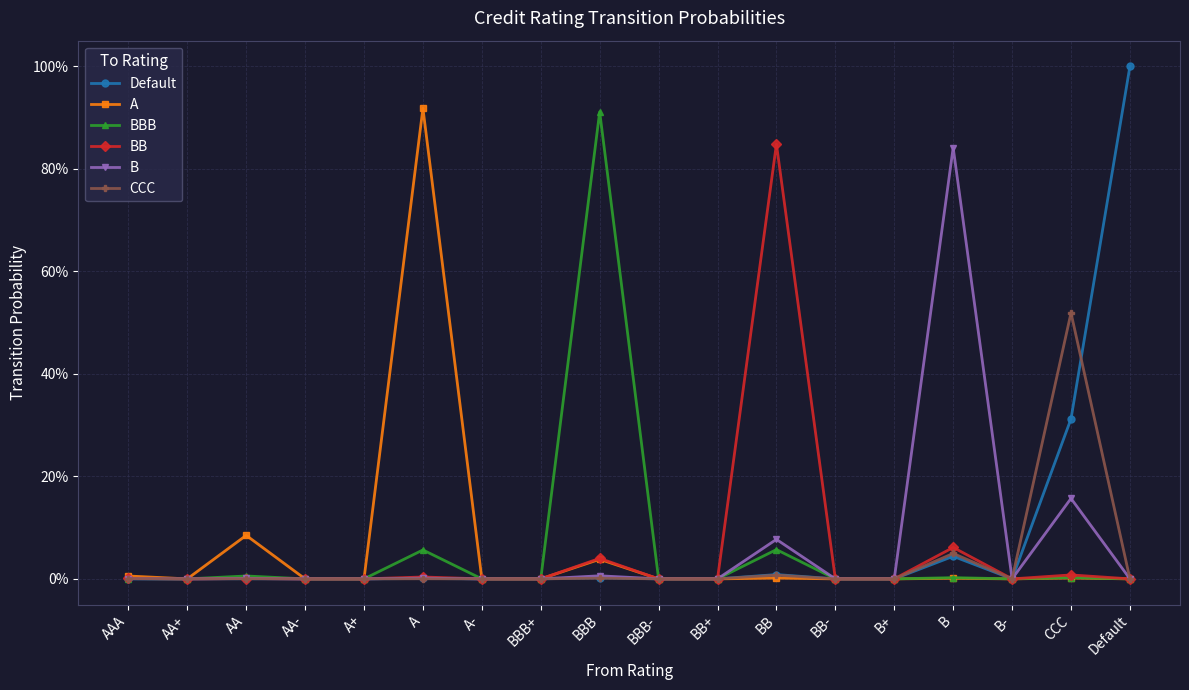

Is this an area chart (filled region under the line)?

No